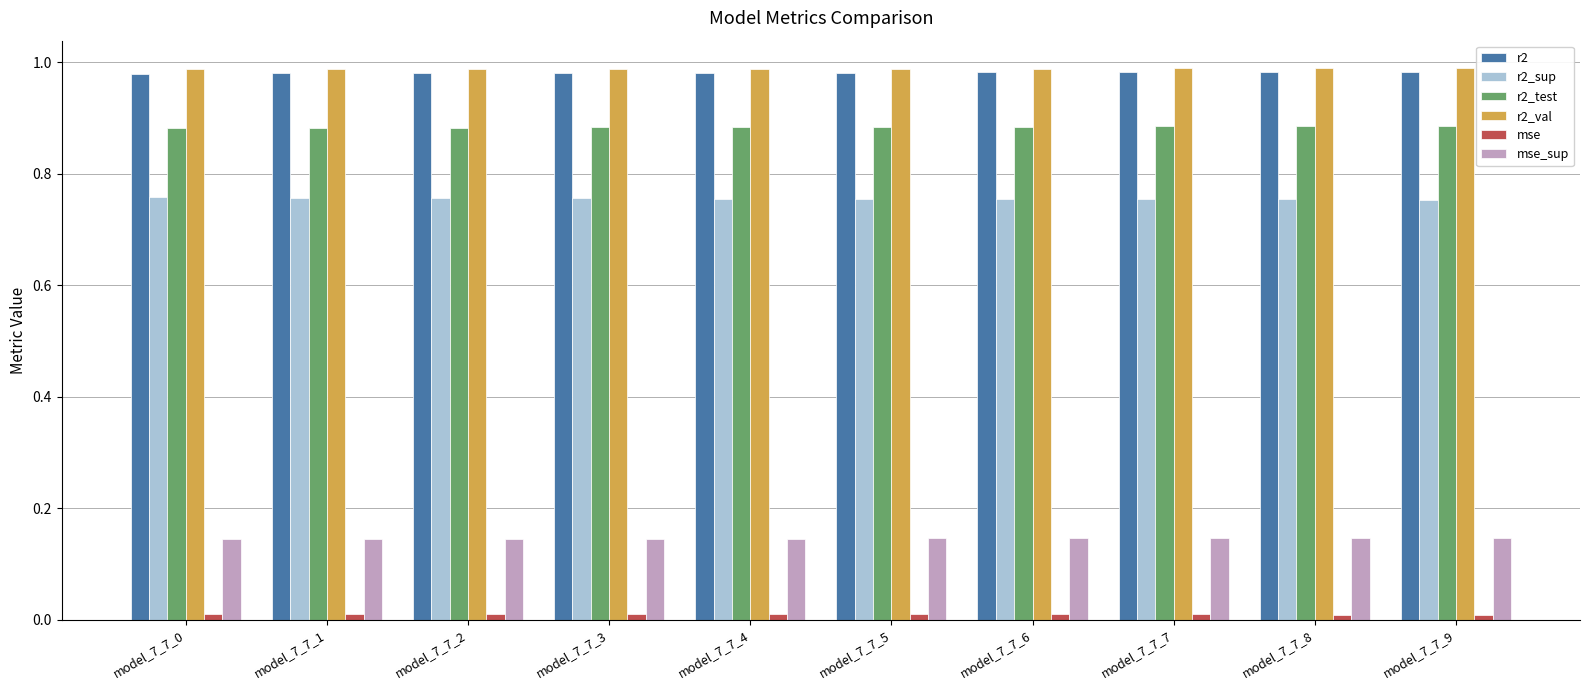

What is the sum of all r2_test values?

8.8